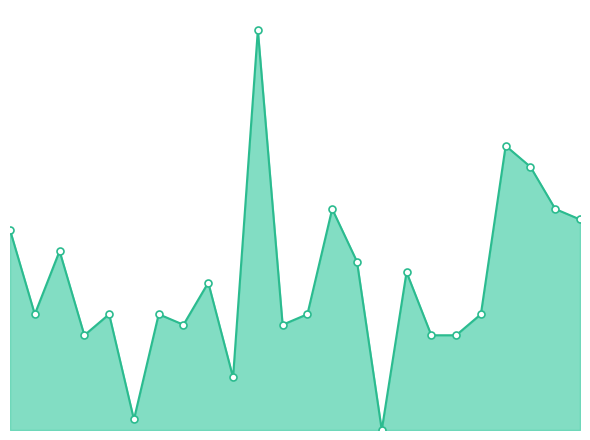

What is the sum of all values?

341